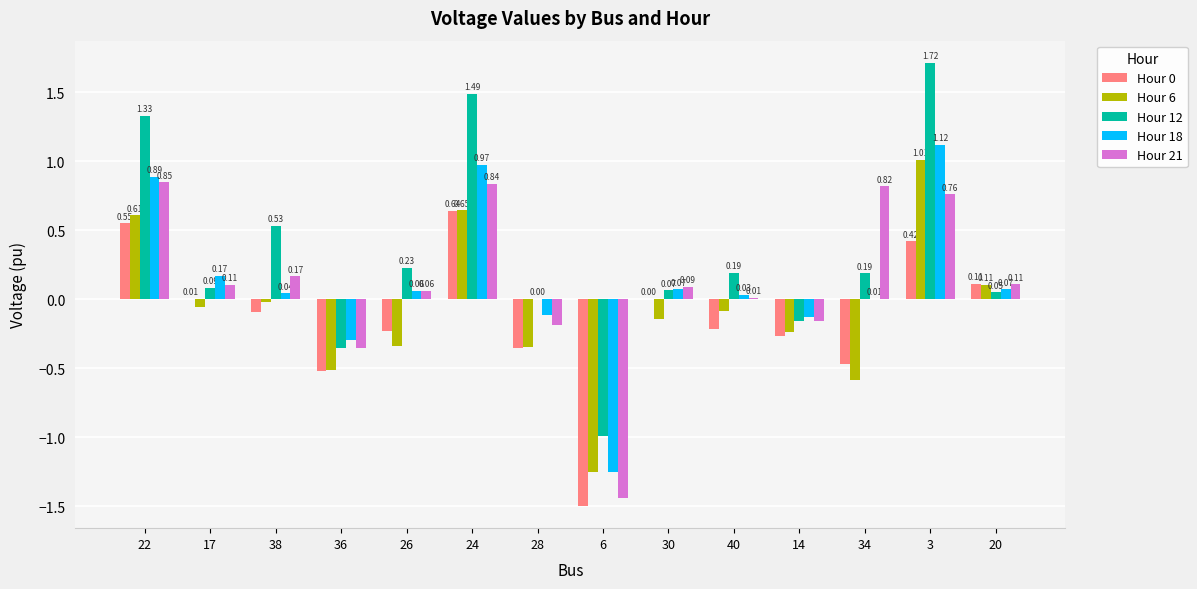

Between 24 and 28, which series saw the biggest shift?

Hour 12